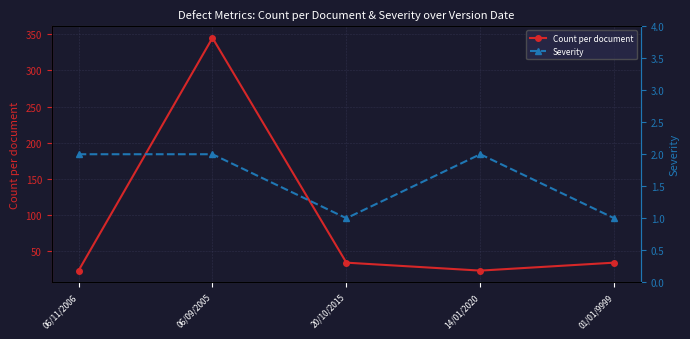

What is the sum of all Severity values?

8